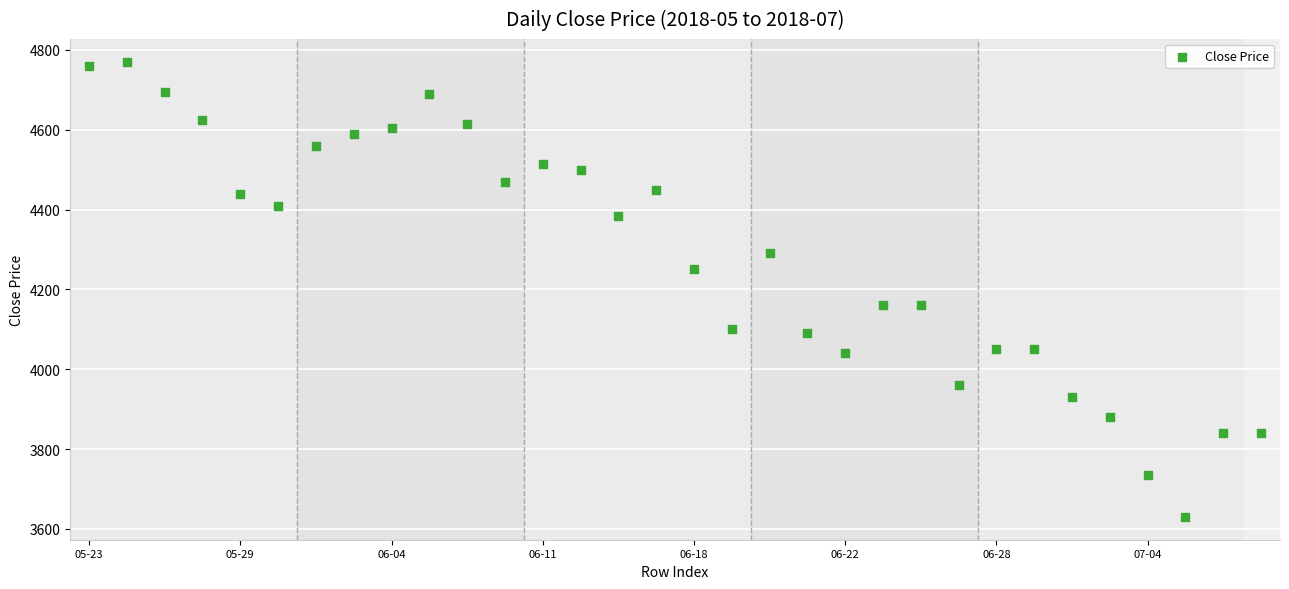

What is the range of Y values (max minus min)?

1140